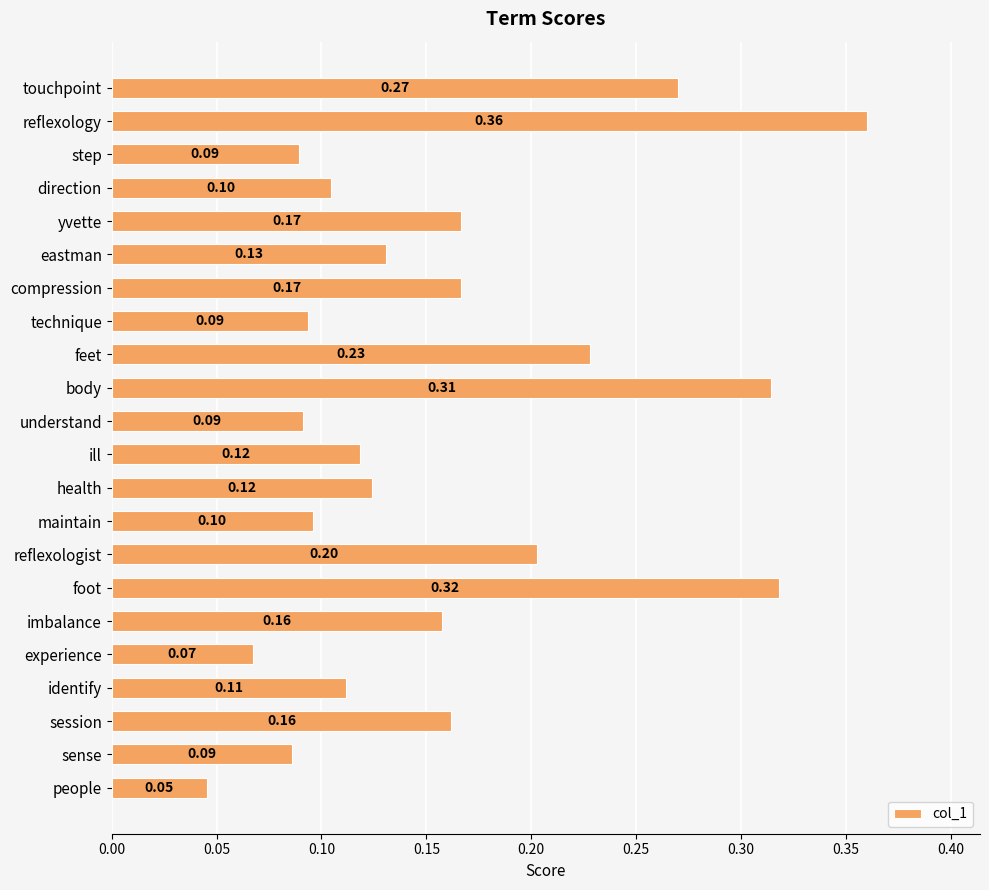

What is the sum of all values?

3.5